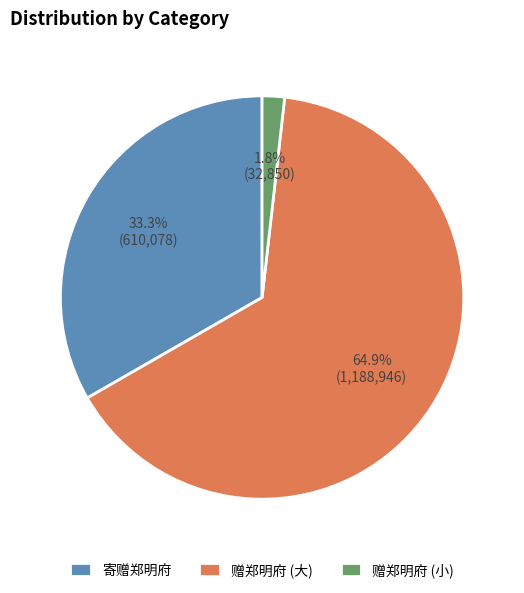

Rank the categories by value from lowest to highest.

赠郑明府 (小), 寄赠郑明府, 赠郑明府 (大)